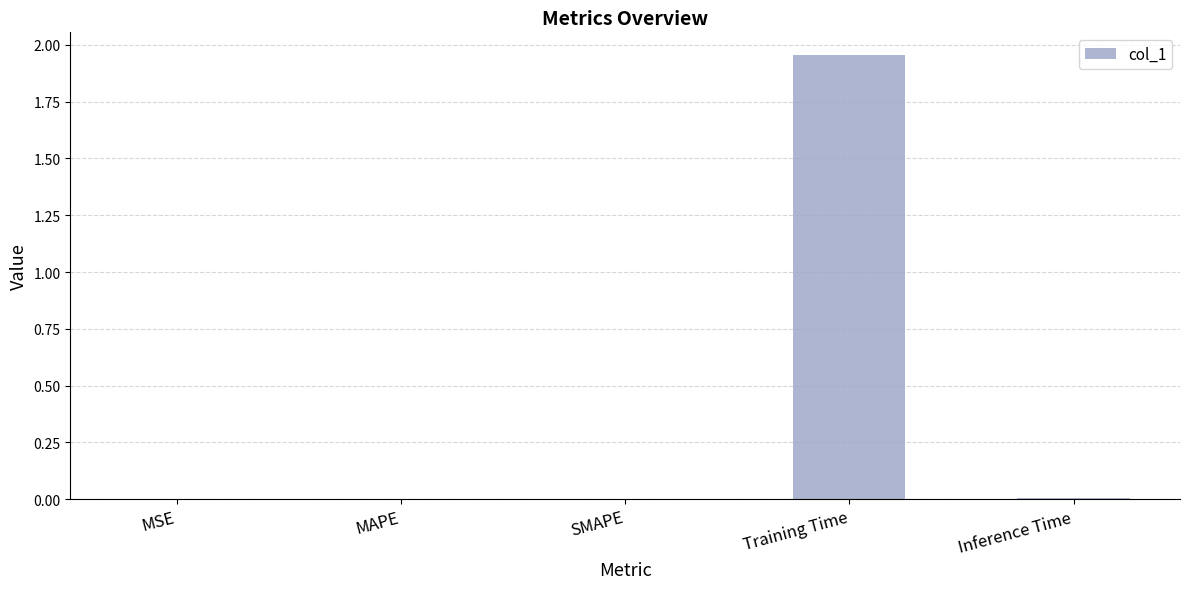

The chart shows a value of 0.0 at Inference Time. True or false?

True